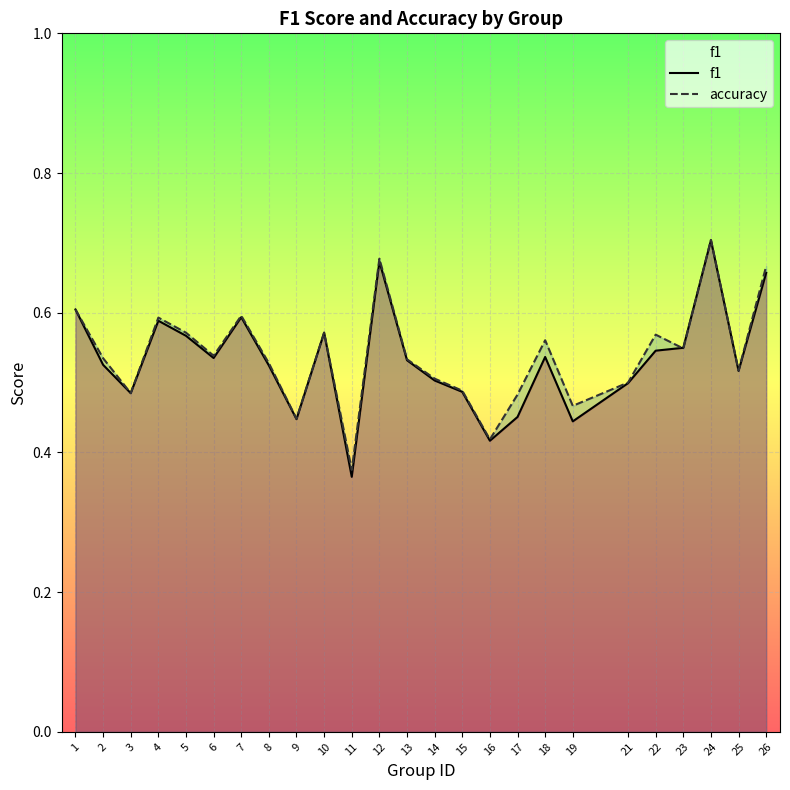

At which category does f1 reach its first local peak?

4